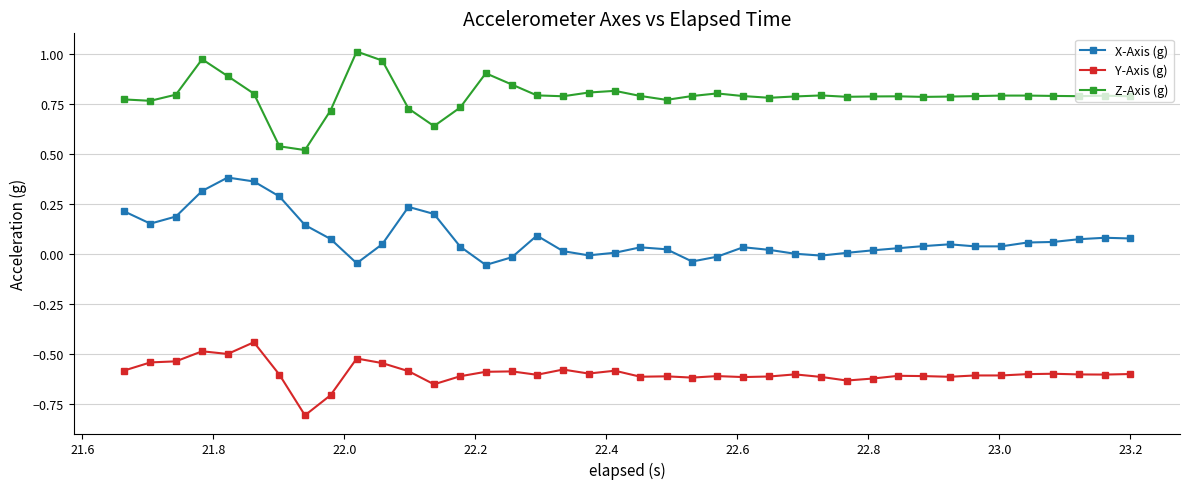

Rank the series by their average value, from highest to lowest.

Z-Axis (g), X-Axis (g), Y-Axis (g)